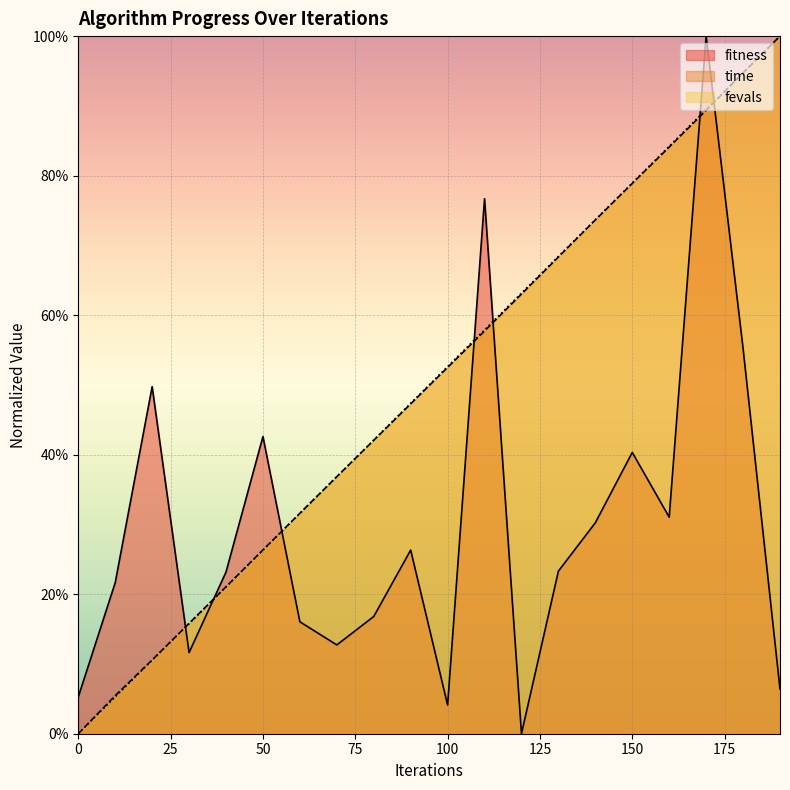

How many intersections are there between time and fitness?

7